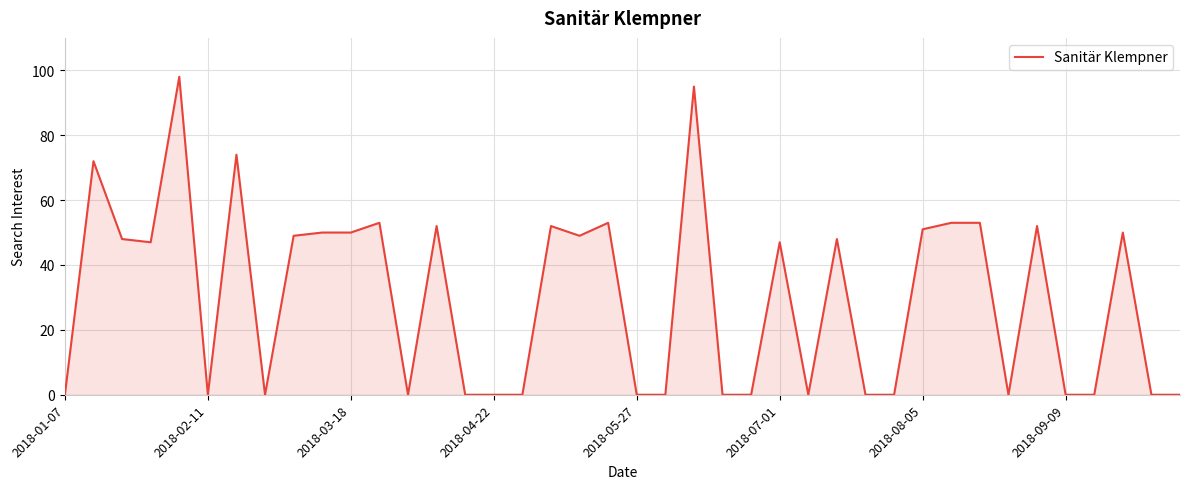

What is the difference between the maximum and minimum values?

98